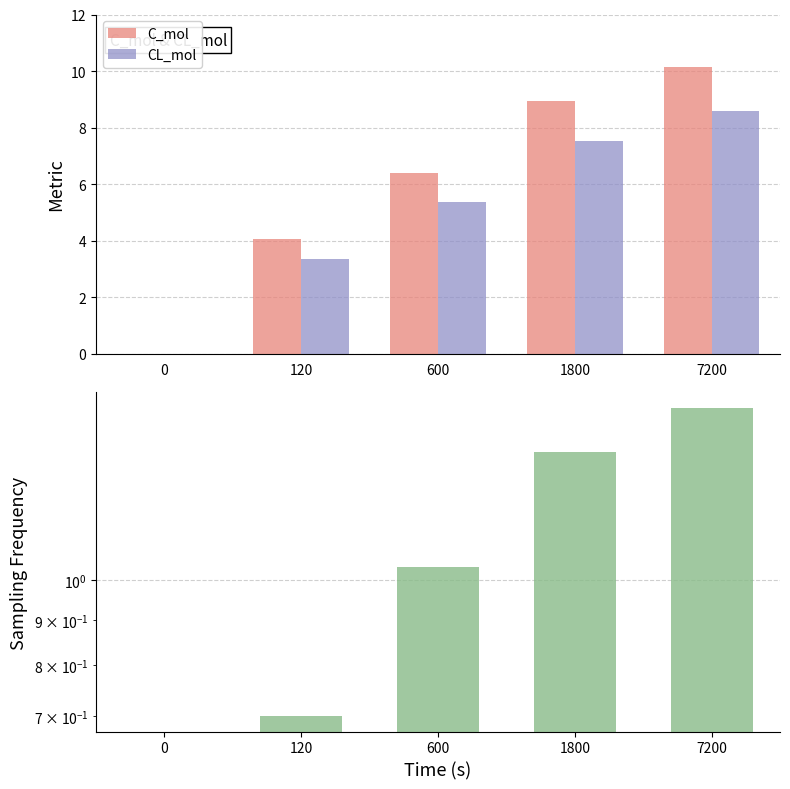

Where does the CL_mol series first go above 5?

600